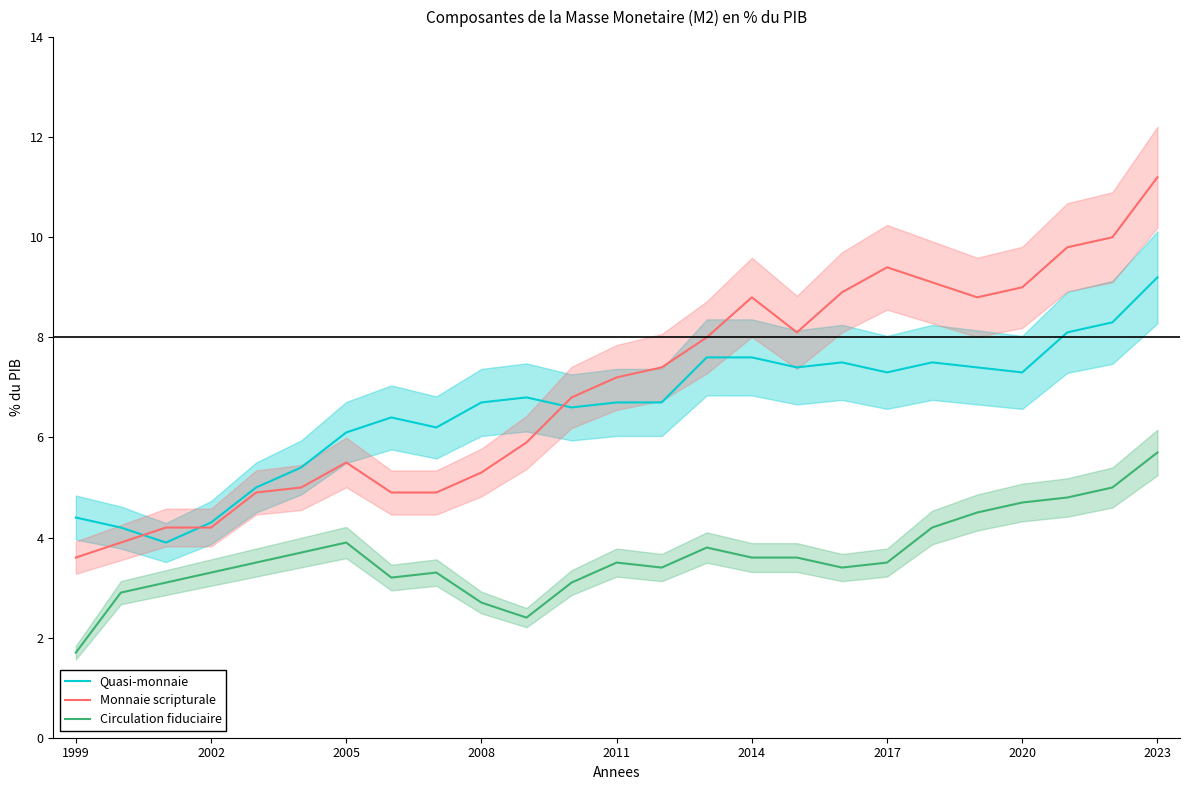

How many data points does each series have?

25